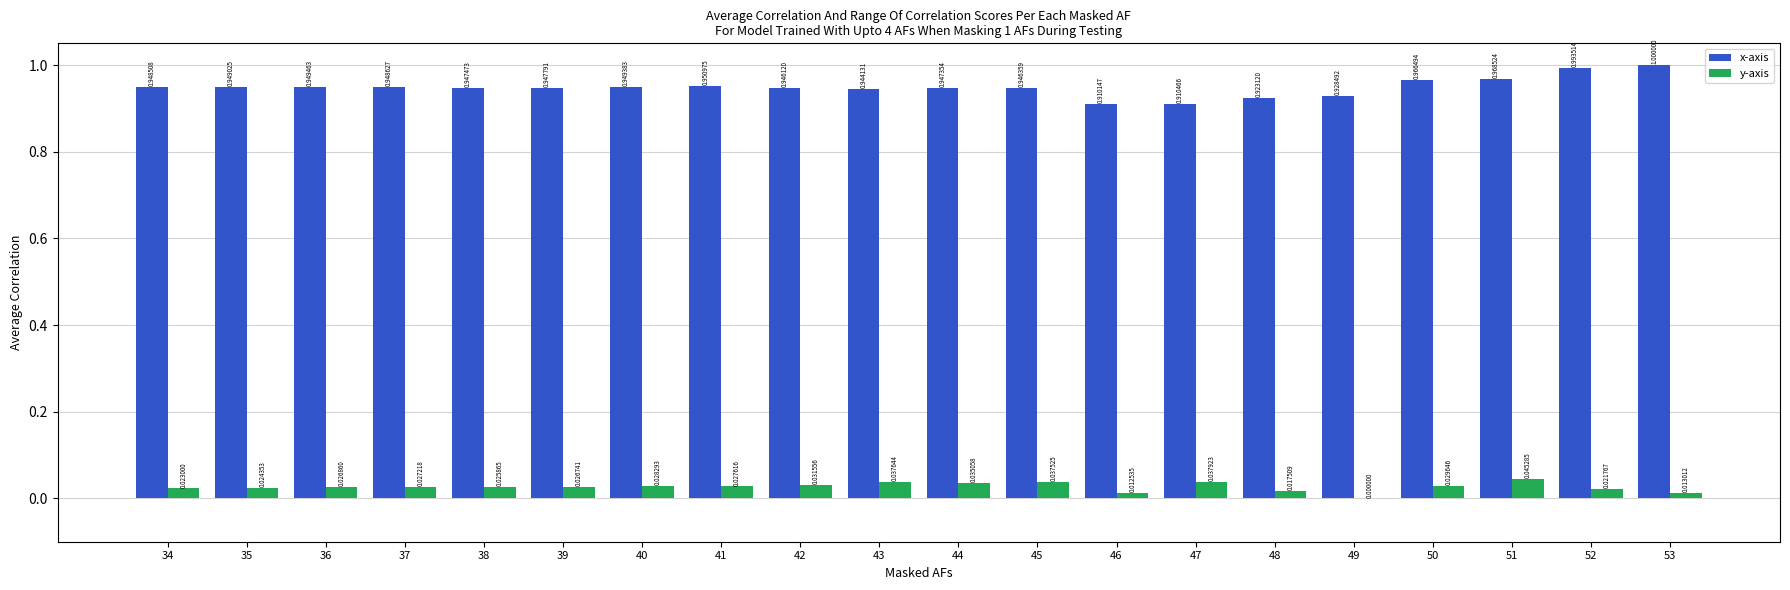

Between 36 and 44, which series saw the biggest shift?

y-axis